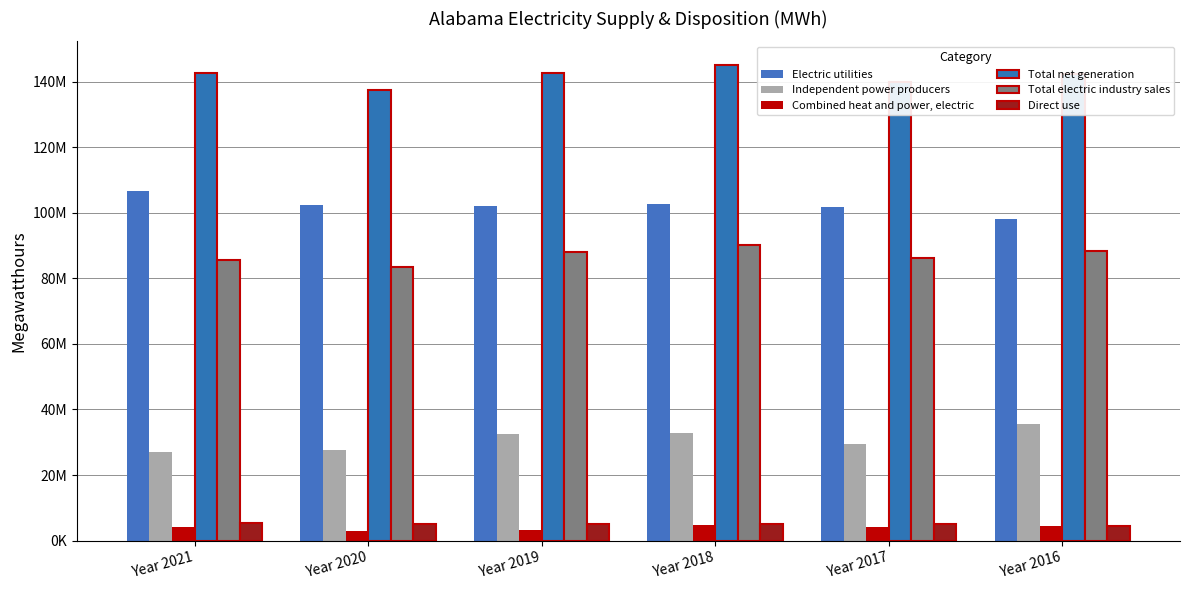

True or false: Total electric industry sales has a value of 131090966 at Year 2020.

False